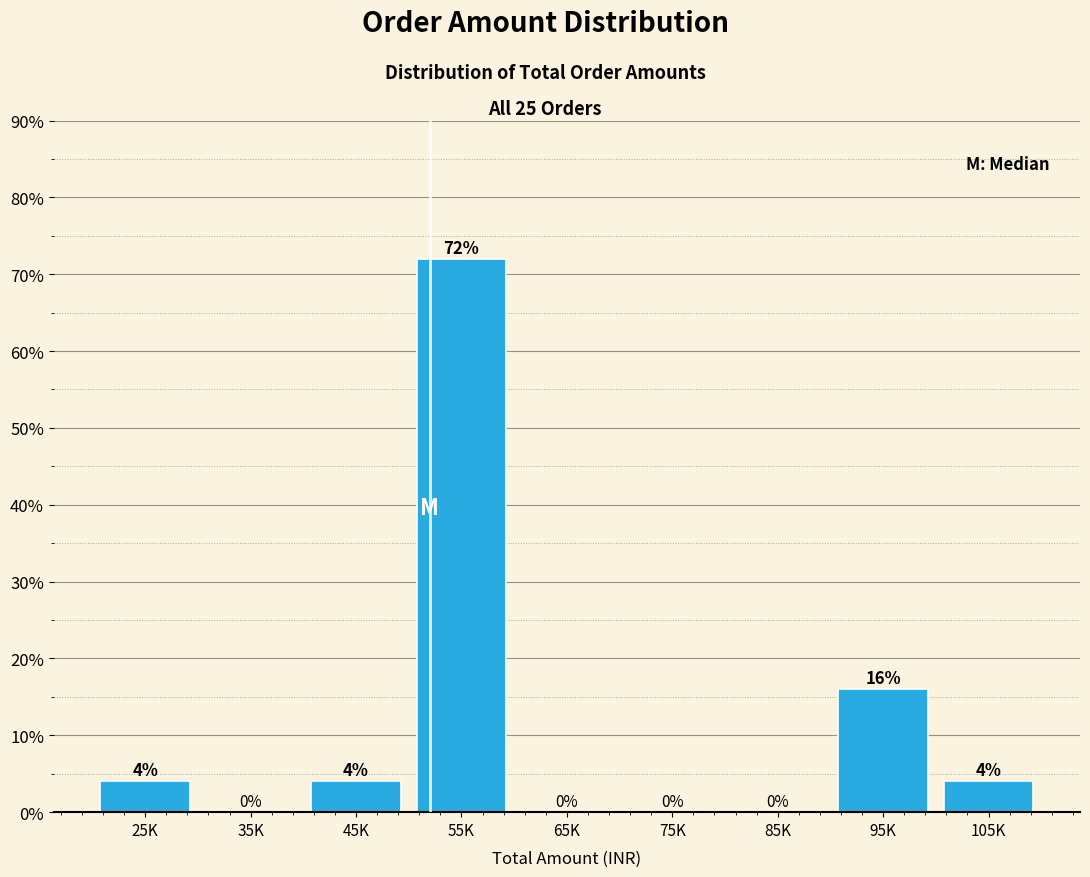

Reading left to right, what are all the values shown in this chart?

25K=4	35K=0	45K=4	55K=72	65K=0	75K=0	85K=0	95K=16	105K=4